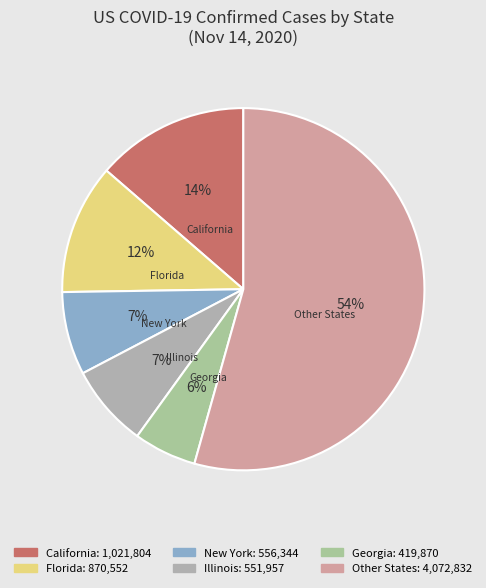

Does California represent more than half of the total?

No